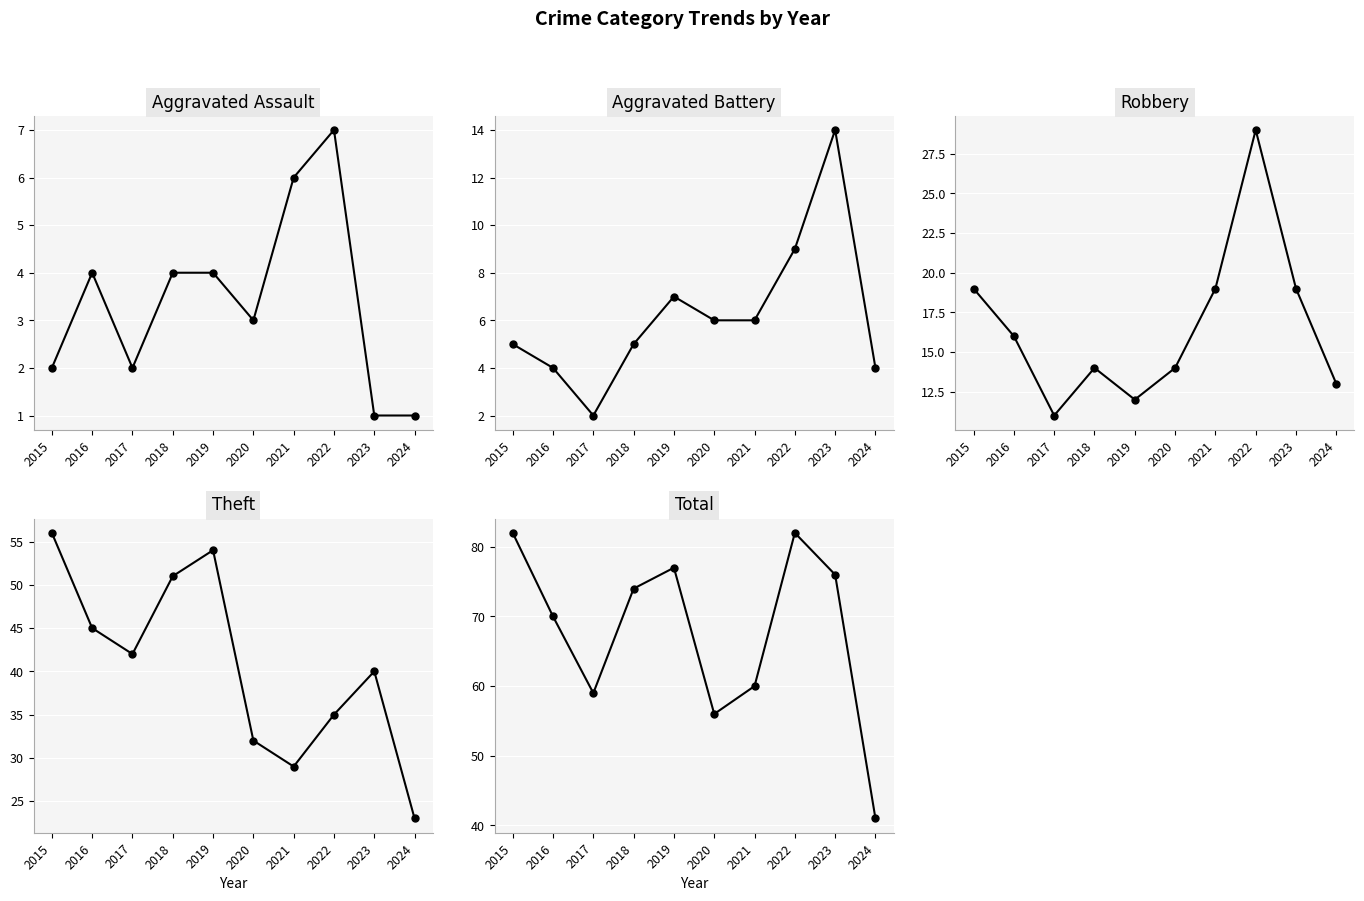

How many lines are shown in the chart?

5